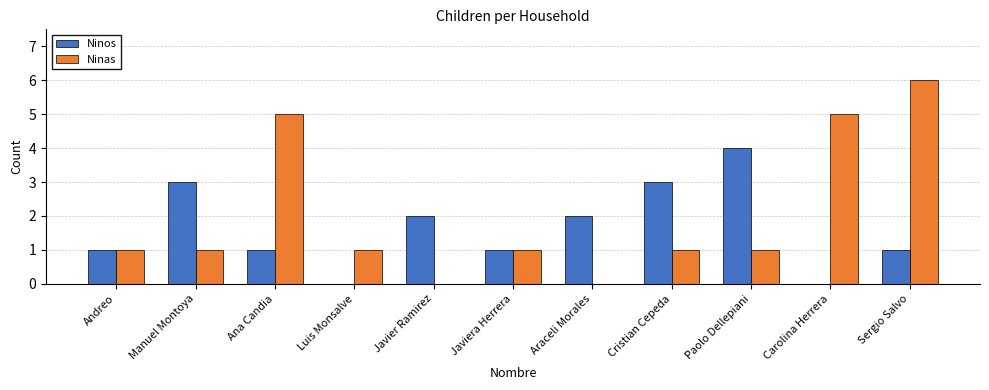

What value does the Ninas series have at Sergio Salvo?

6